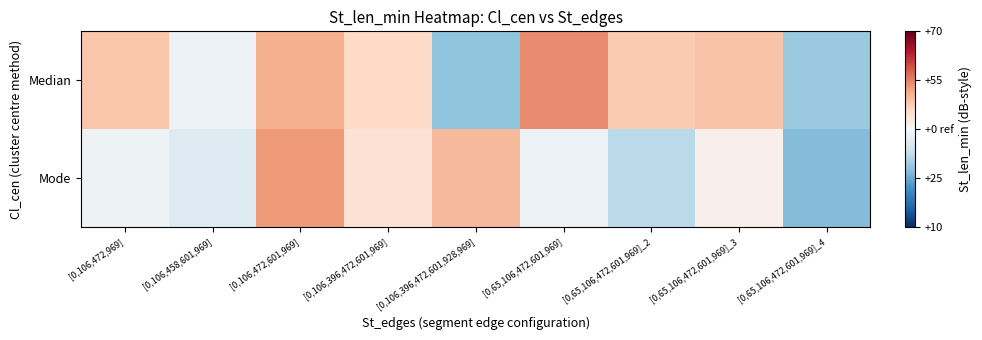

Reading left to right, what are all the values shown in this chart?

Median: [0,106,472,969]=48.2	[0,106,458,601,969]=38.2	[0,106,472,601,969]=50.8	[0,106,396,472,601,969]=45.9	[0,106,396,472,601,928,969]=27.8	[0,65,106,472,601,969]=54.3	[0,65,106,472,601,969]_2=47.8	[0,65,106,472,601,969]_3=48.6	[0,65,106,472,601,969]_4=28.8
Mode: [0,106,472,969]=38.5	[0,106,458,601,969]=36.1	[0,106,472,601,969]=52.8	[0,106,396,472,601,969]=44.3	[0,106,396,472,601,928,969]=49.7	[0,65,106,472,601,969]=38.3	[0,65,106,472,601,969]_2=31.8	[0,65,106,472,601,969]_3=41.6	[0,65,106,472,601,969]_4=26.9